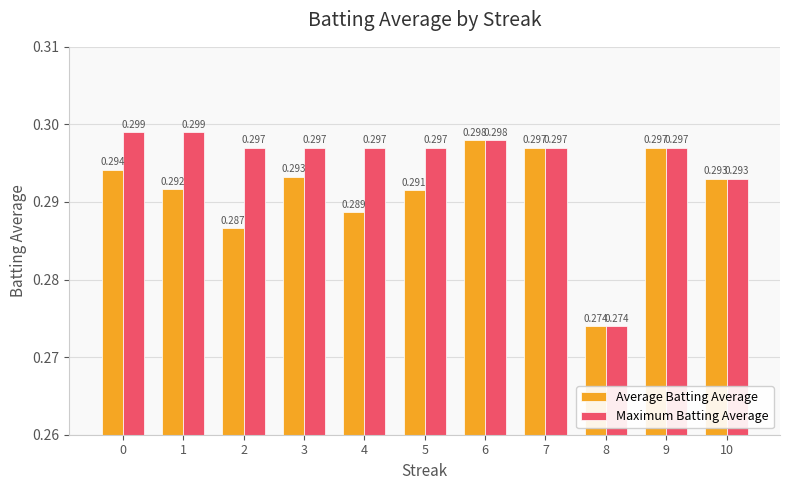

How many bars are there in total?

22